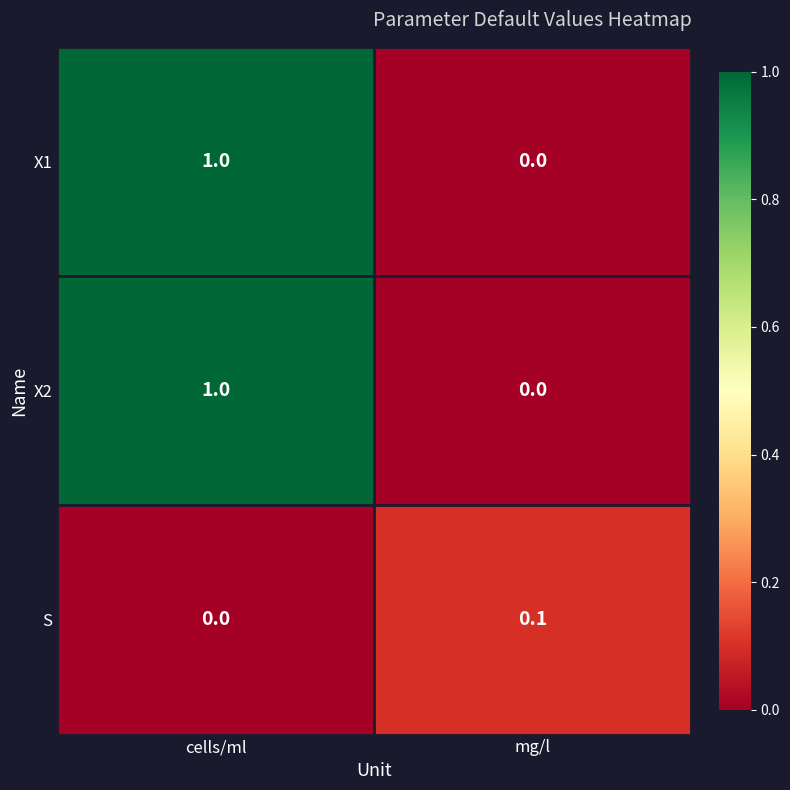

List the labels in order of X2 value, smallest first.

mg/l, cells/ml